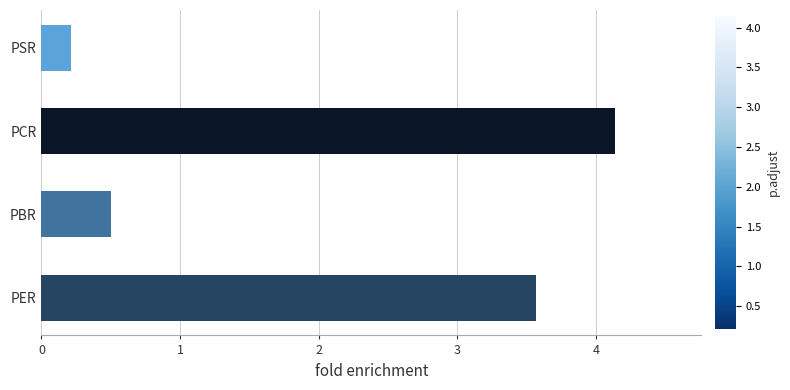

Reading bottom to top, extract all data points from this chart.

3.6	0.5	4.1	0.2